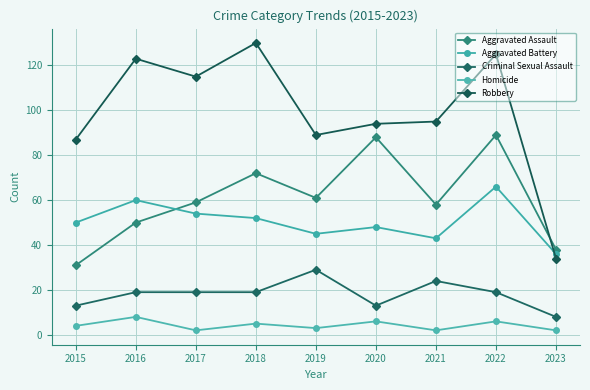

True or false: Criminal Sexual Assault and Robbery cross at least once.

False